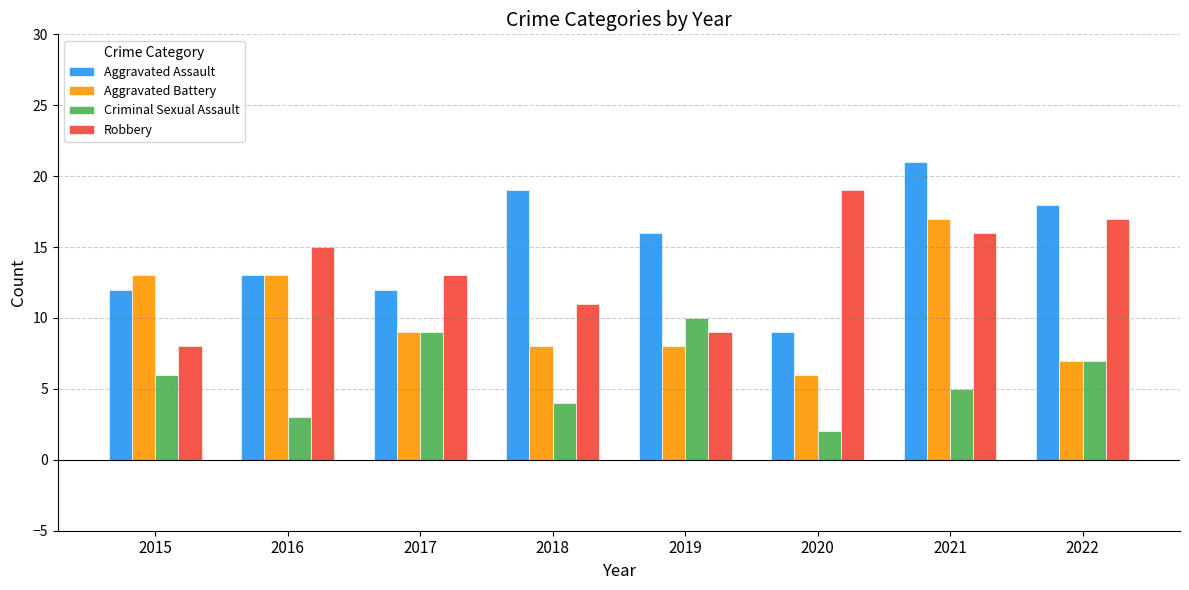

The value of Criminal Sexual Assault at 2018 is 4. True or false?

True